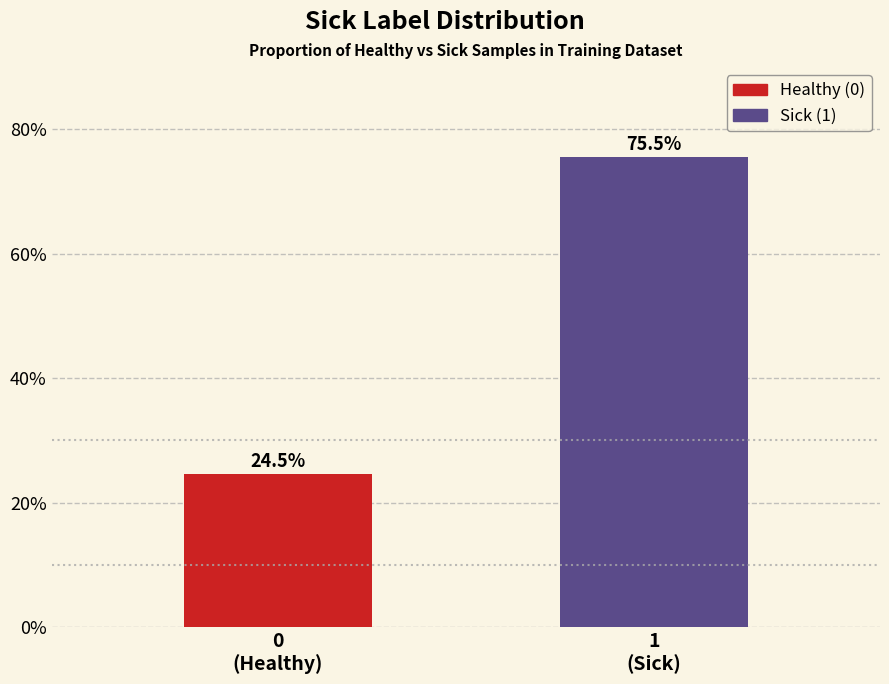

Reading left to right, what are all the values shown in this chart?

24.5	75.5